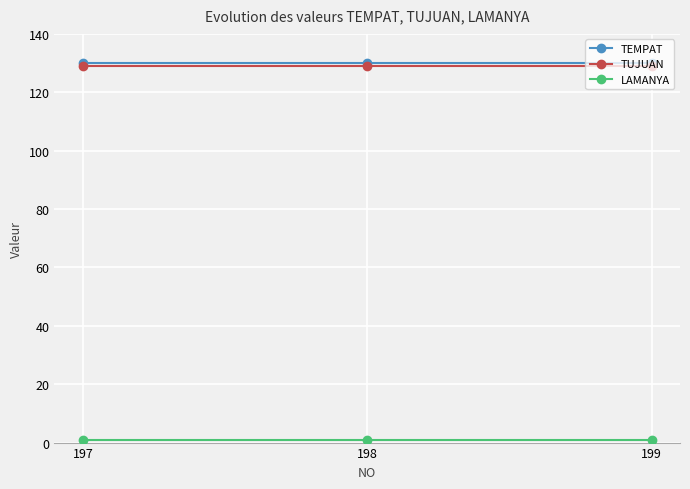

How many lines are shown in the chart?

3